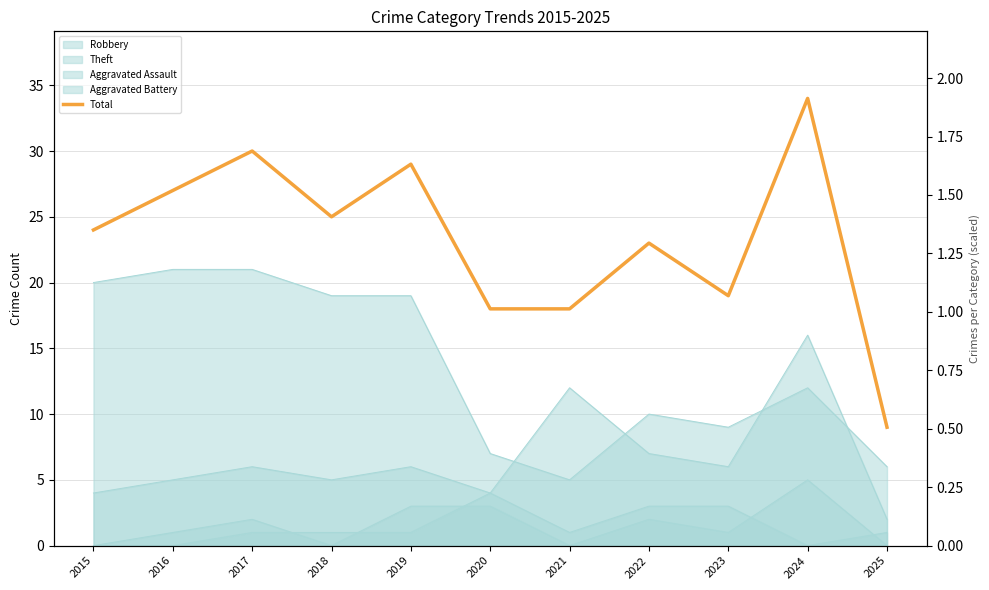

List the labels in order of value, largest first.

2024, 2017, 2019, 2016, 2018, 2015, 2022, 2023, 2020, 2021, 2025